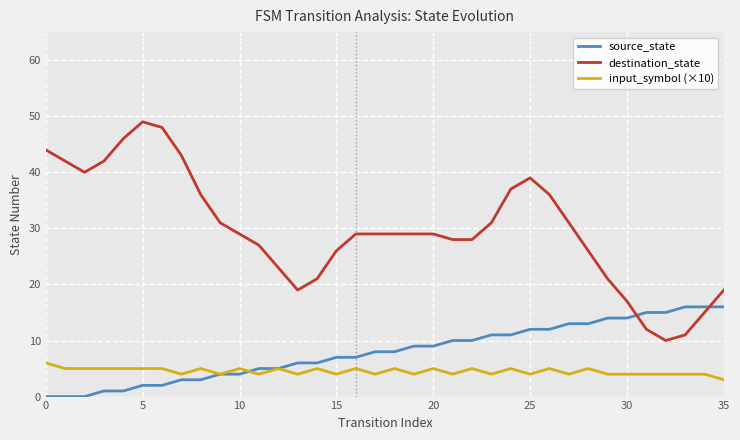

What is the sum of all input_symbol (×10) values?

162